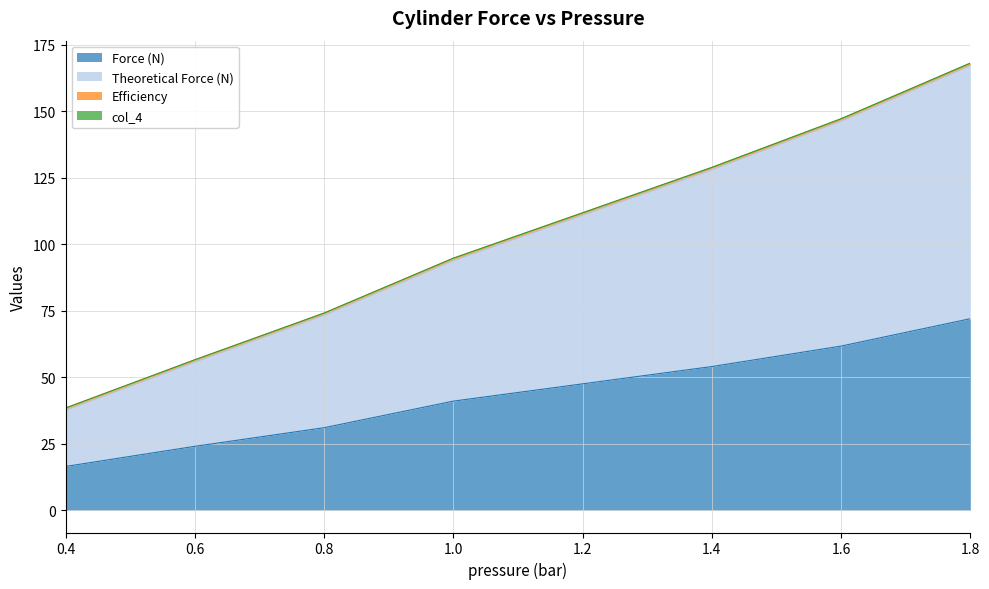

What is the difference between the maximum and second lowest values in the col_4 series?

111.6